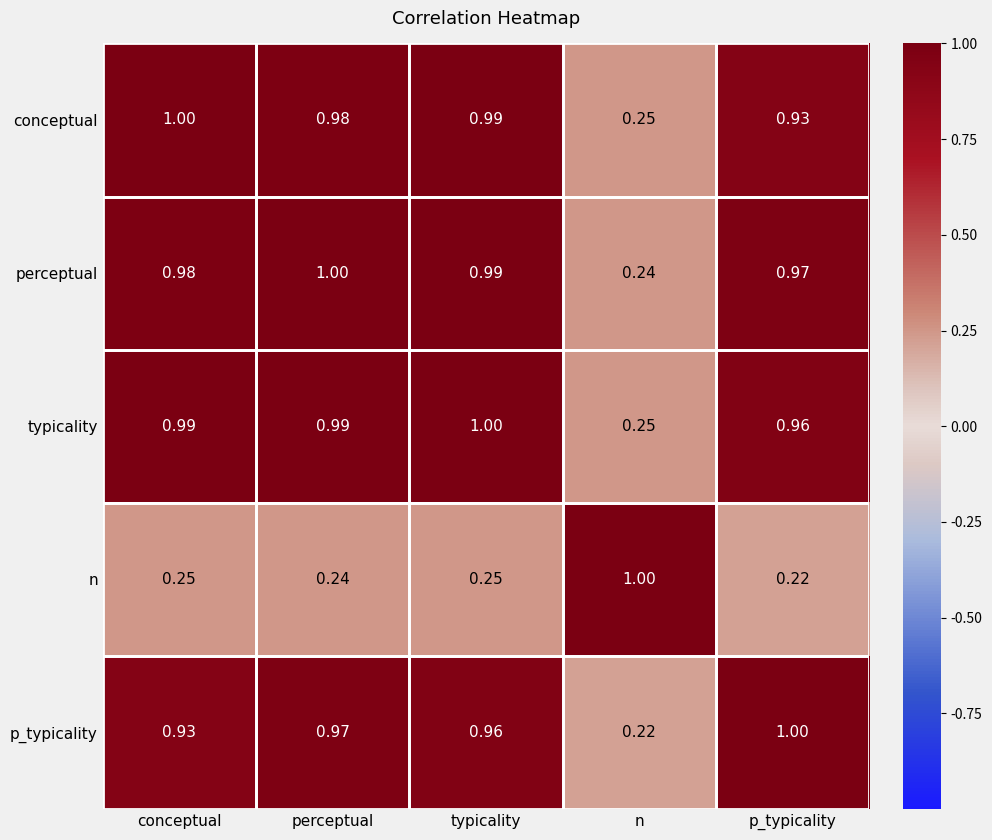

What is the difference between the highest and lowest values at p_typicality?

0.8